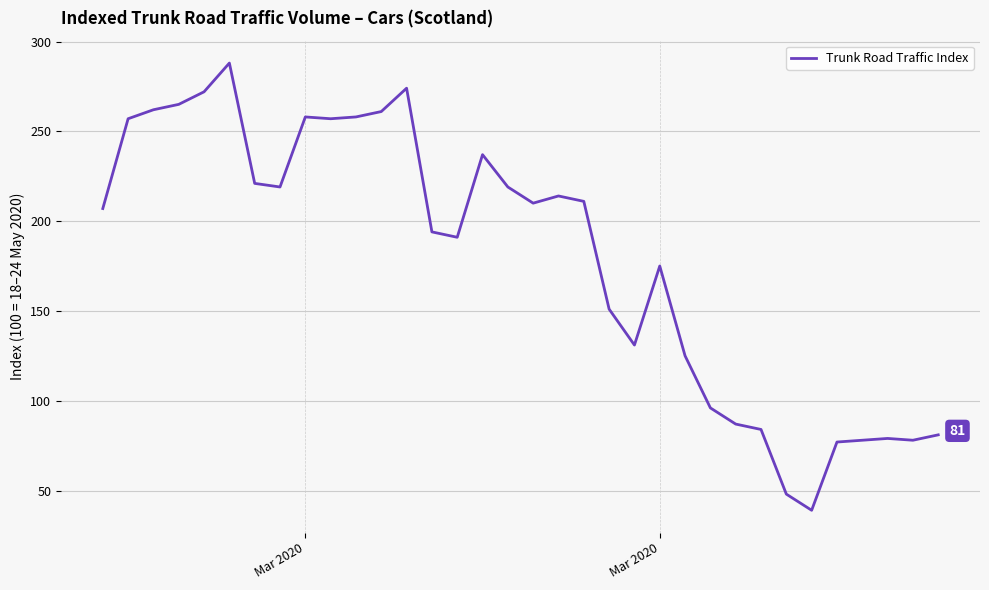

What is the smallest value displayed?

39